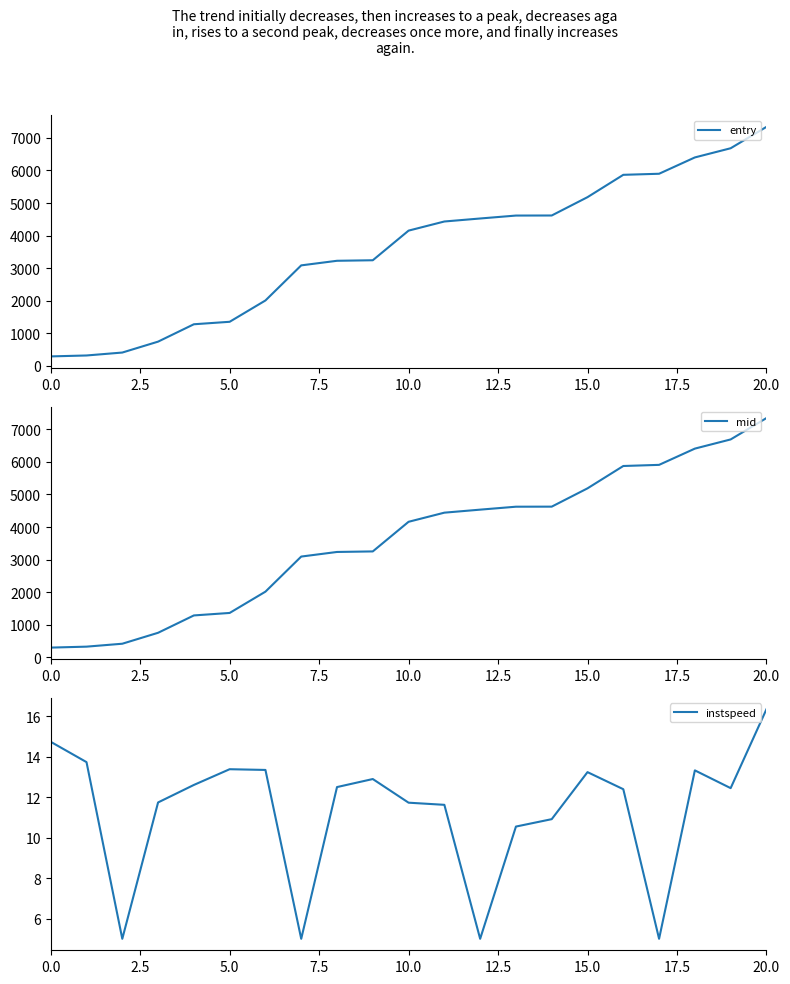

At which category is the sum across all series the highest?

20